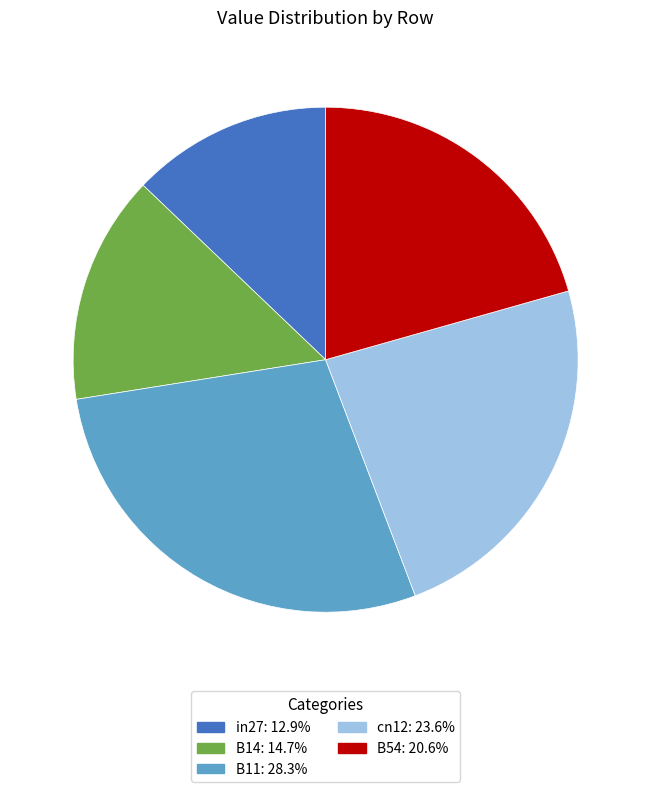

Do B11 and in27 together represent more than half of the pie?

No